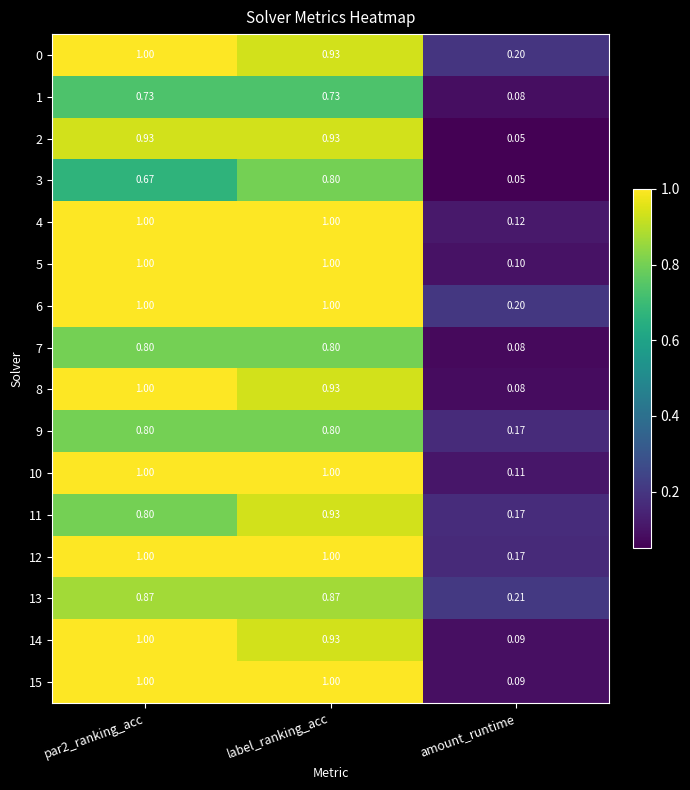

At which label does 12 reach its minimum?

amount_runtime